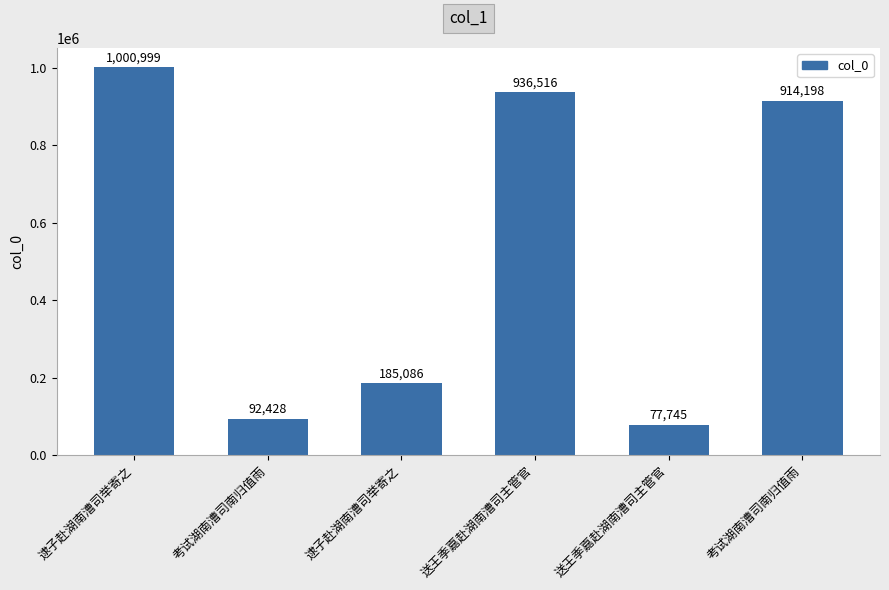

Does the chart contain any negative values?

No